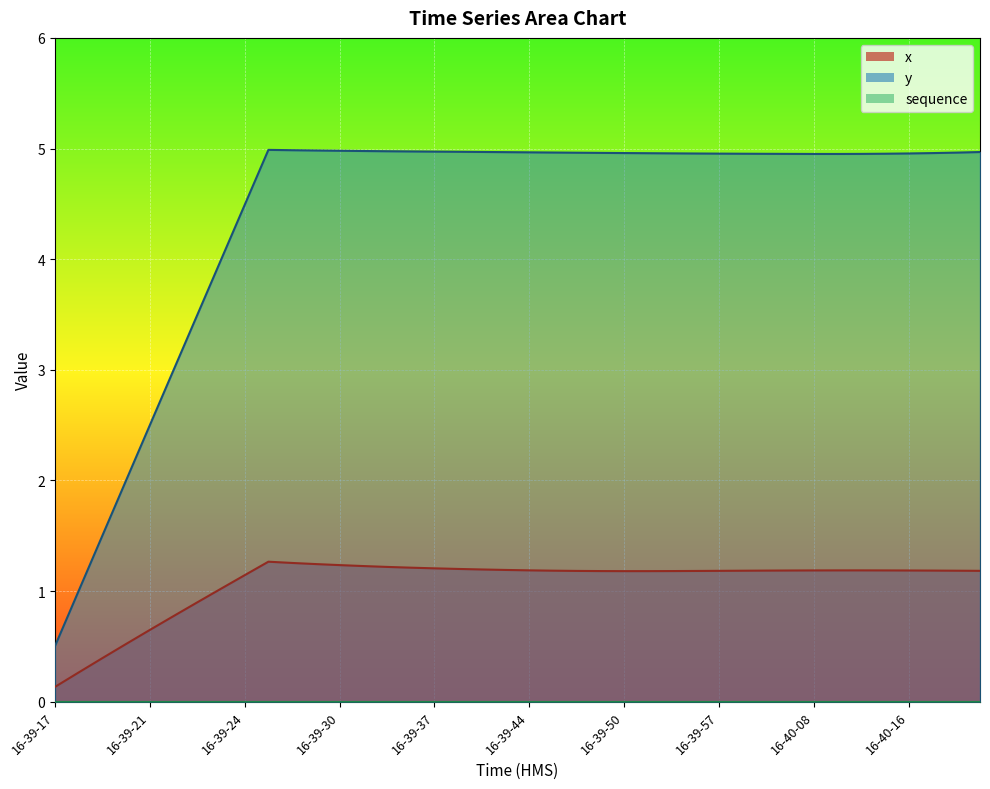

What value does the x series have at 16-39-59?

1.2